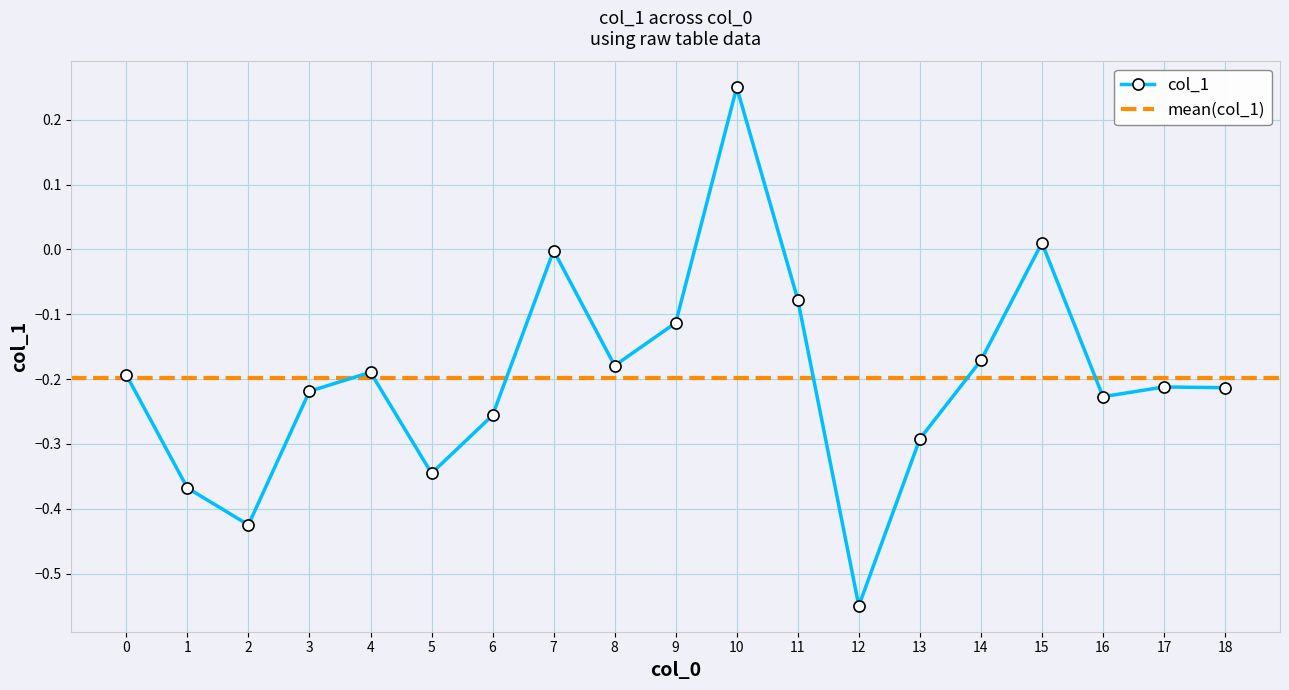

List the labels in order of value, smallest first.

12, 2, 1, 5, 13, 6, 16, 3, 18, 17, 0, 4, 8, 14, 9, 11, 7, 15, 10